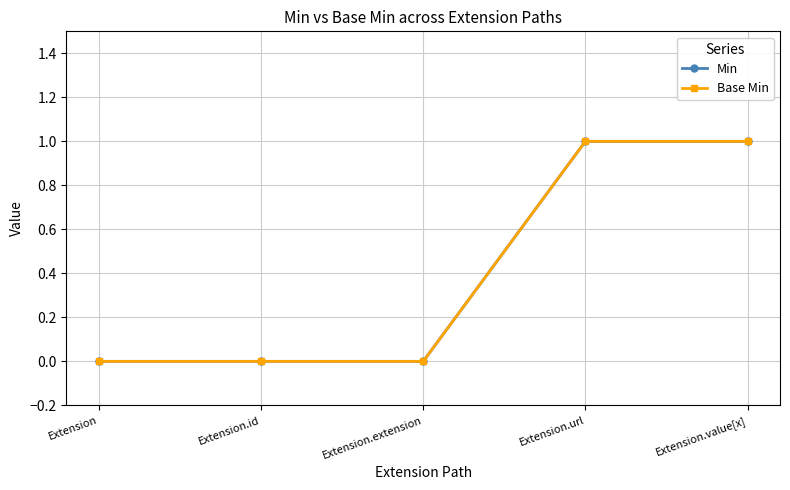

Is this an area chart (filled region under the line)?

No